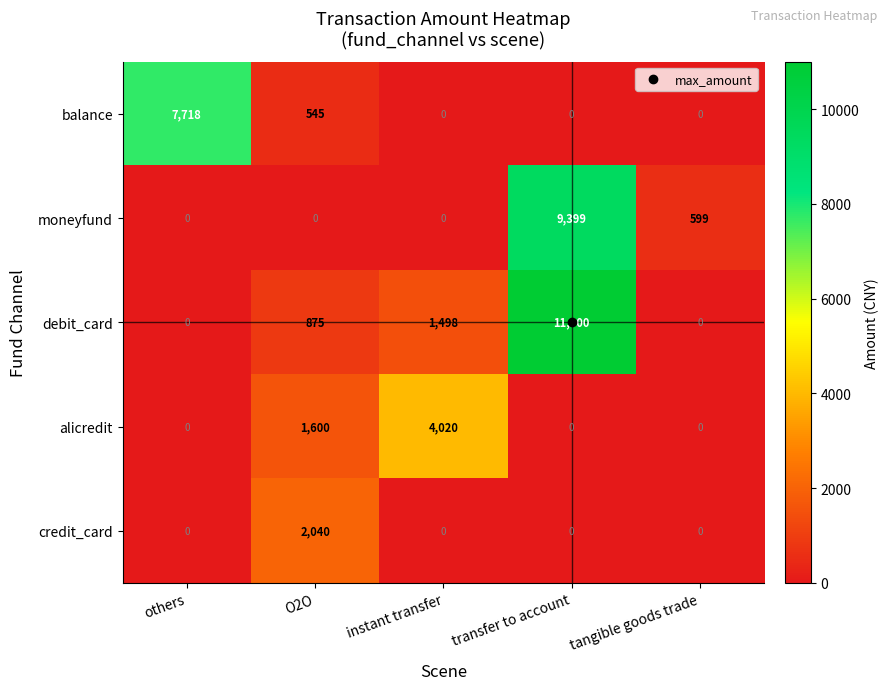

Count the alicredit values in the range 0 to 1600.

4